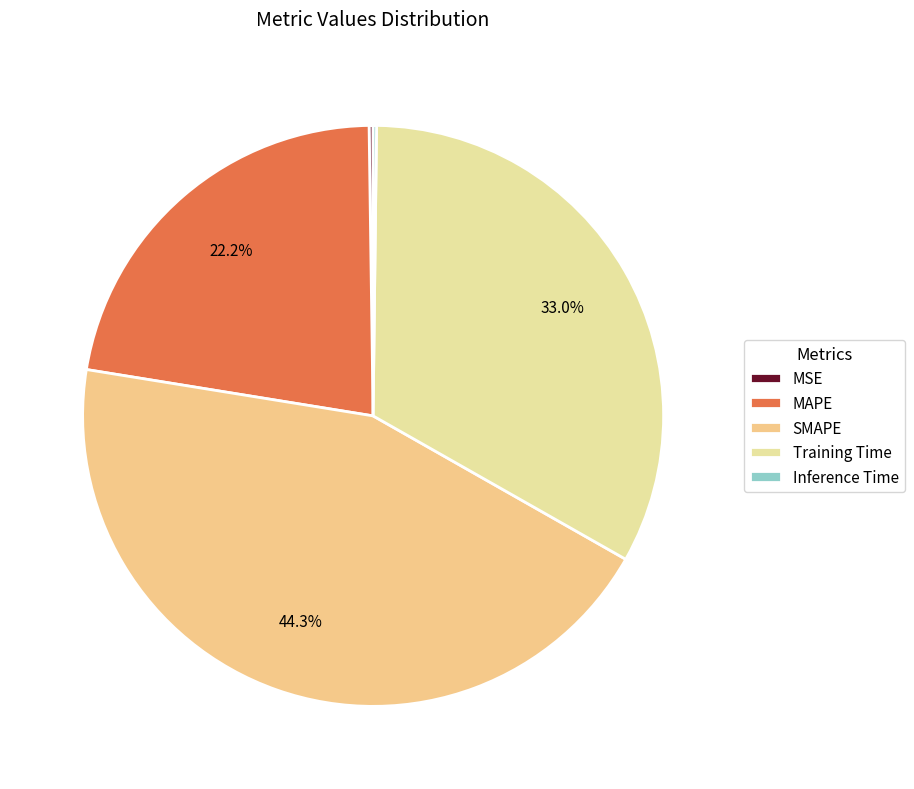

Which slice is the largest?

SMAPE